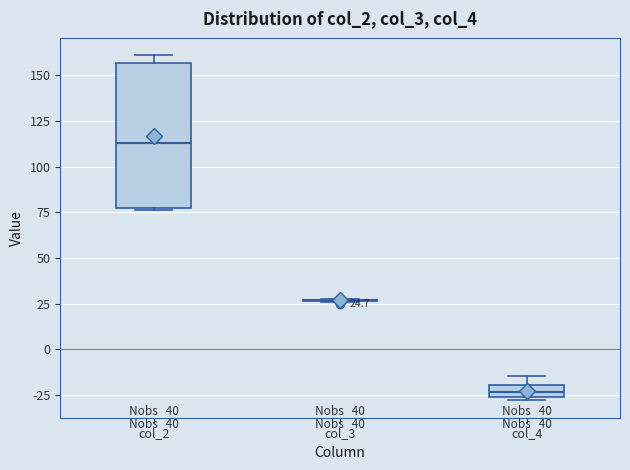

Which box is the tallest, from its lower edge to its upper edge?

col_2